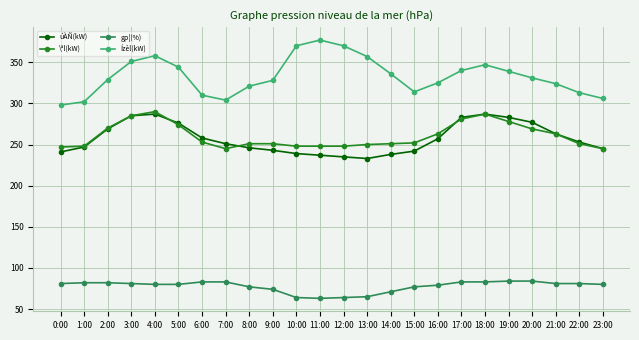

Which category has the highest value across all series?

11:00